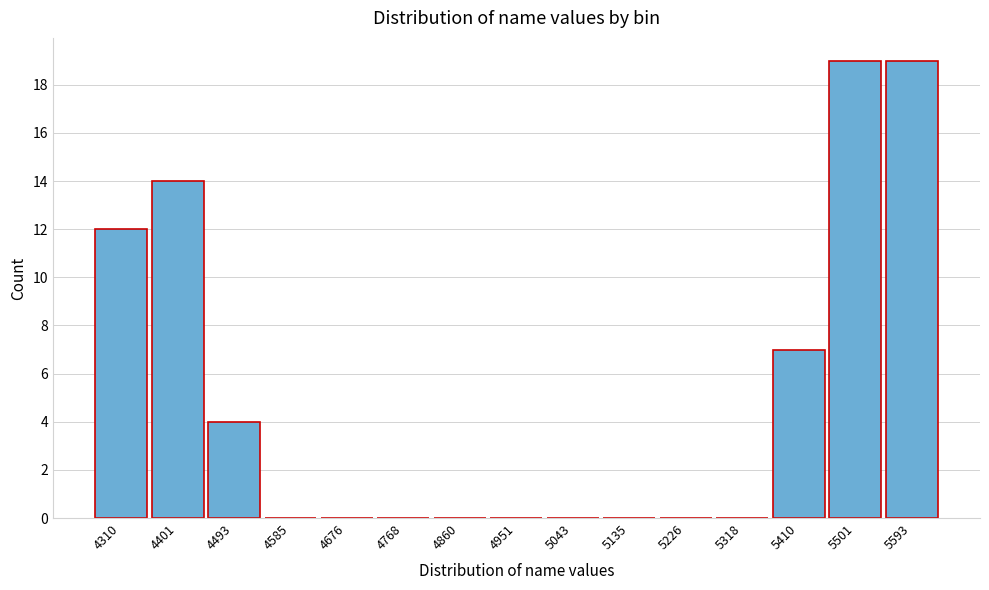

Reading left to right, extract all data points from this chart.

4310=12	4401=14	4493=4	4585=0	4676=0	4768=0	4860=0	4951=0	5043=0	5135=0	5226=0	5318=0	5410=7	5501=19	5593=19